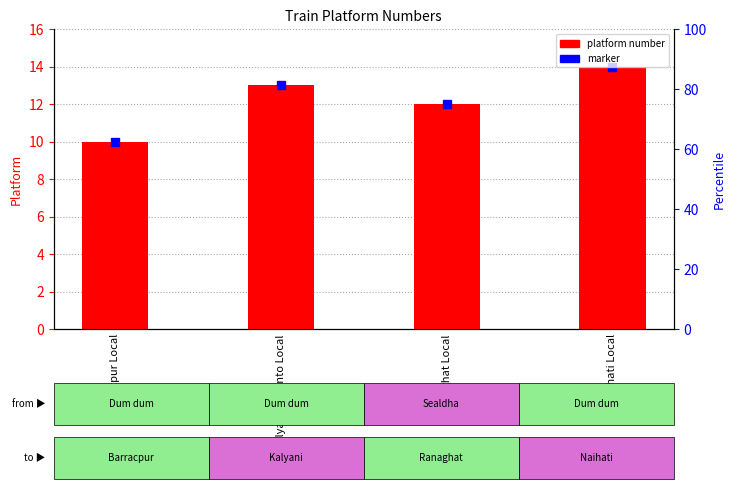

How many data points are less than 13?

2